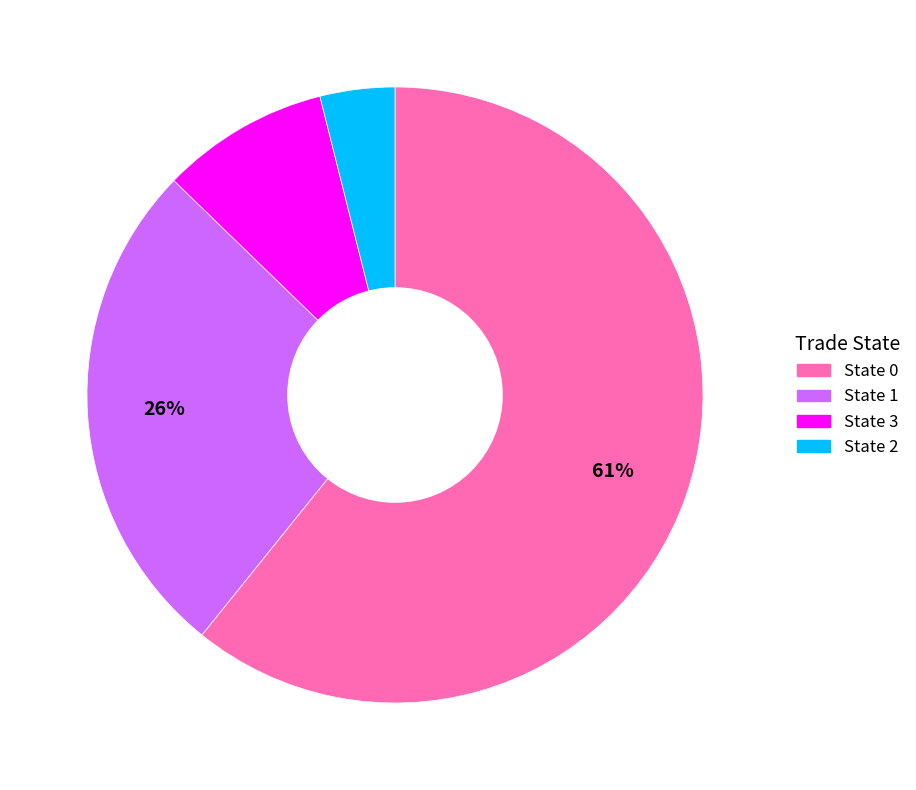

How many segments does this pie chart have?

4